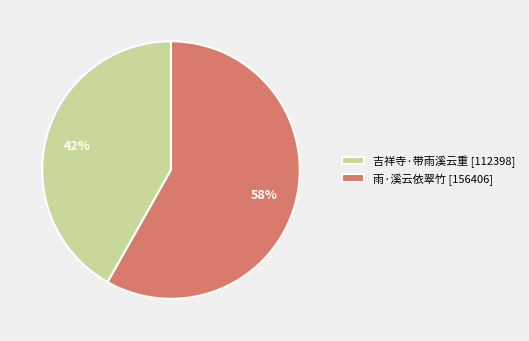

Which category has the smallest portion of the pie?

吉祥寺·带雨溪云重